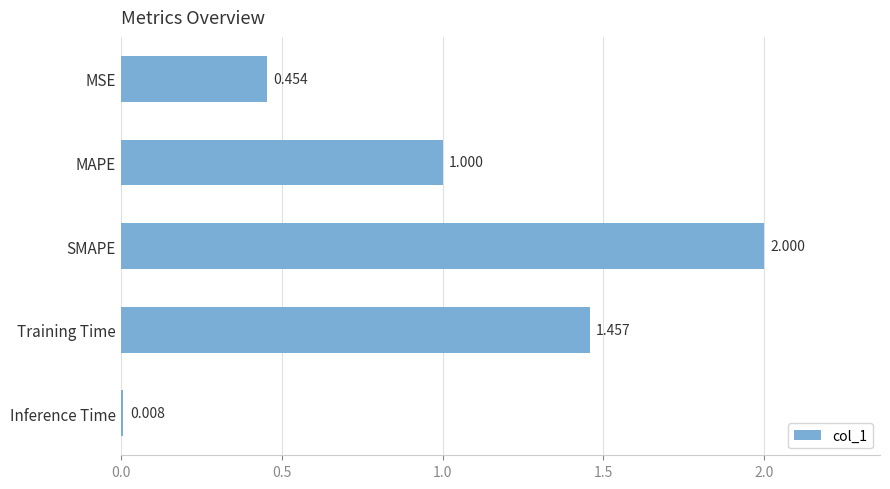

Which has a higher value, Training Time or MSE?

Training Time